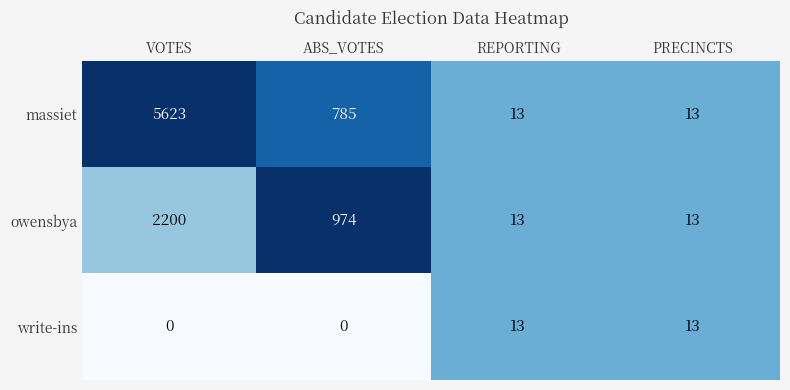

Is it true that write-ins equals 5 at ABS_VOTES?

False